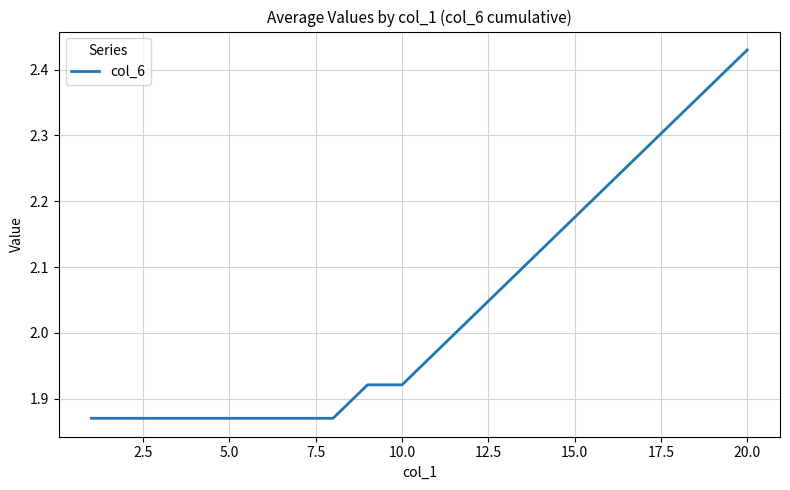

What is the difference between the maximum and minimum values?

0.6